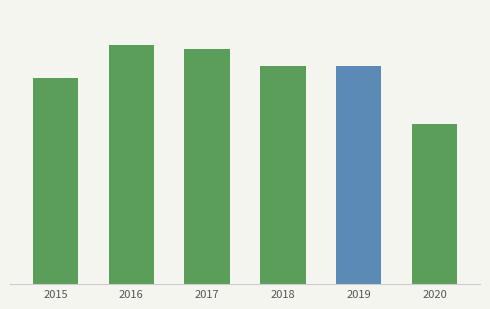

Are the bars horizontal?

No